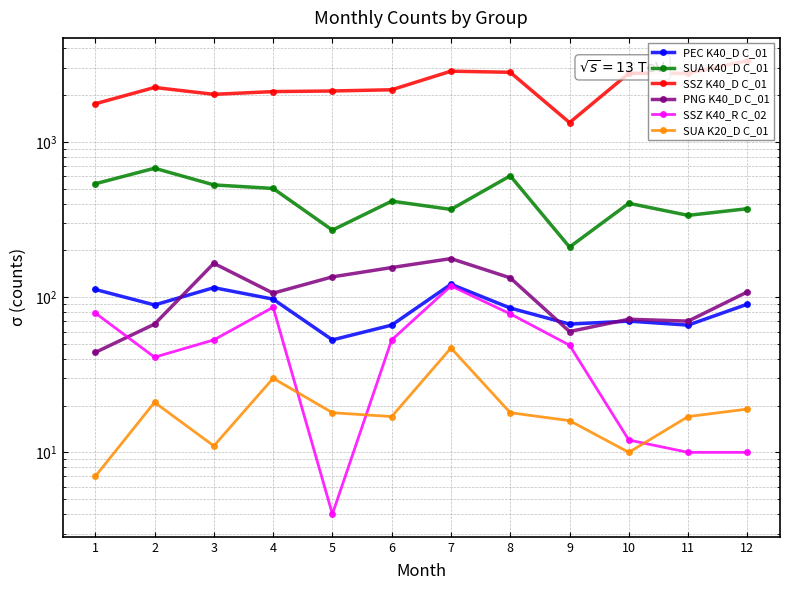

Is this an area chart (filled region under the line)?

No